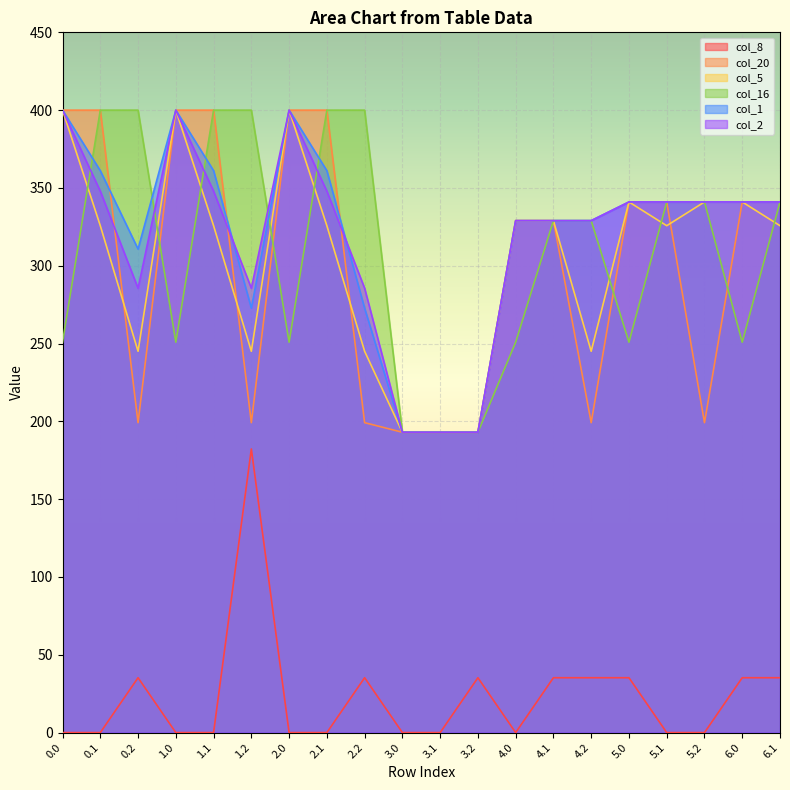

Where is col_20 nearest to the value 296?

4.0